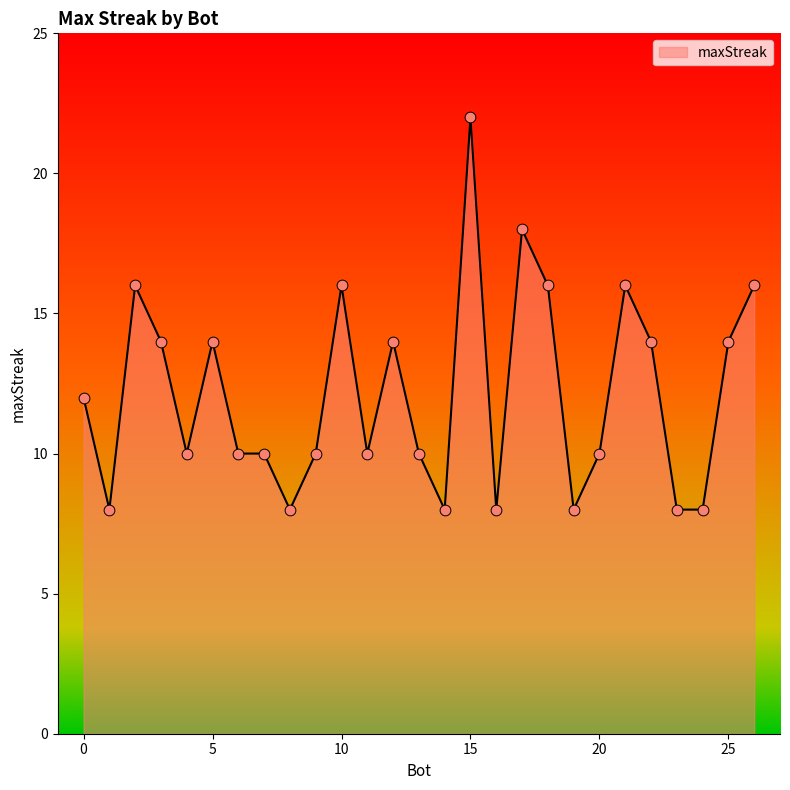

What is the maximum value shown in the chart?

22